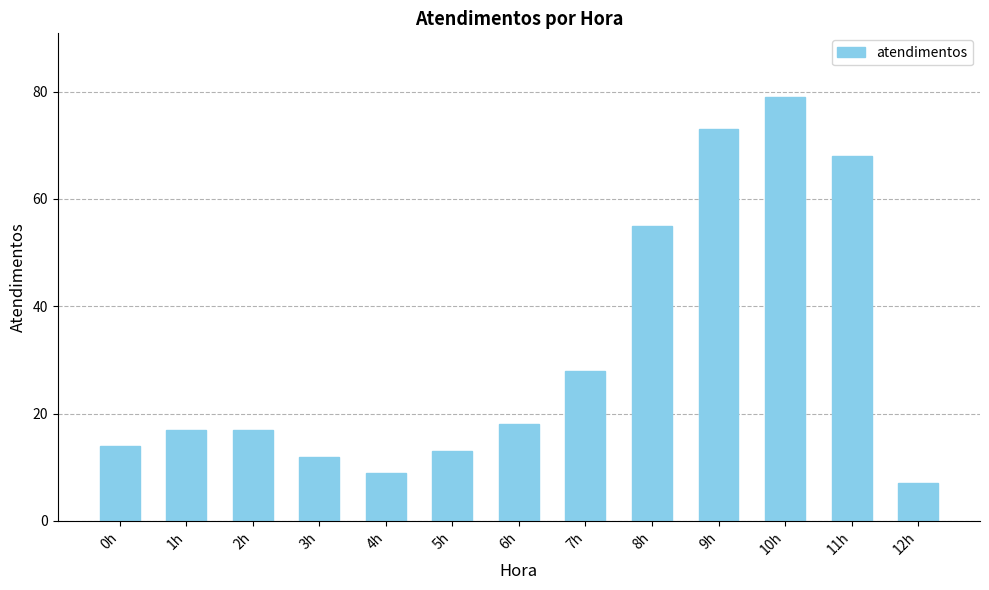

What is the sum of all values?

410